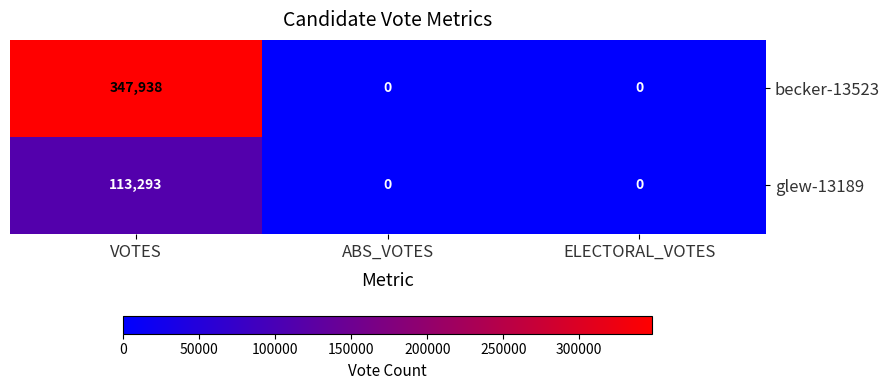

At how many categories does at least one series exceed 58841?

1